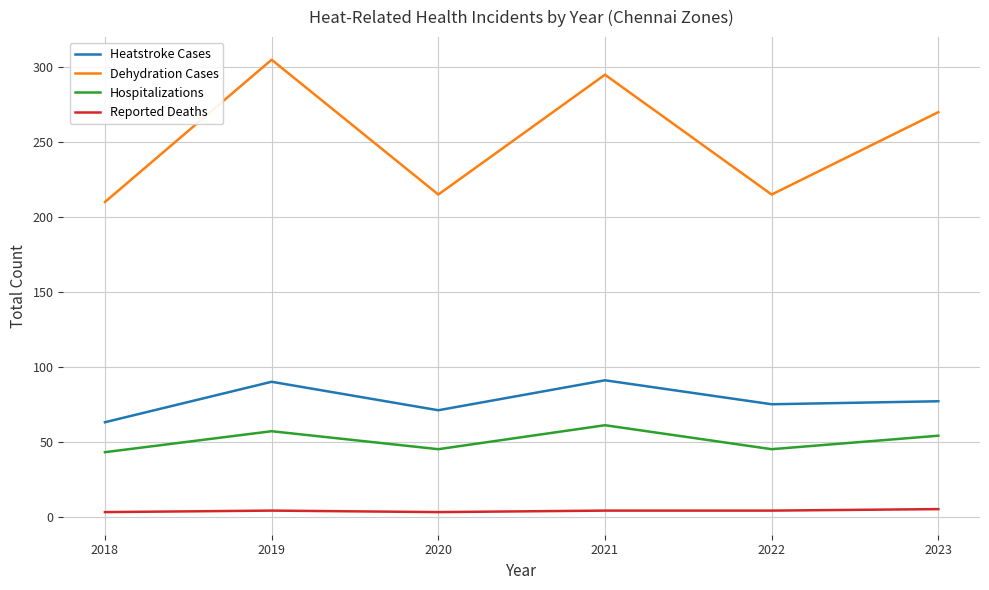

True or false: Hospitalizations and Dehydration Cases cross at least once.

False